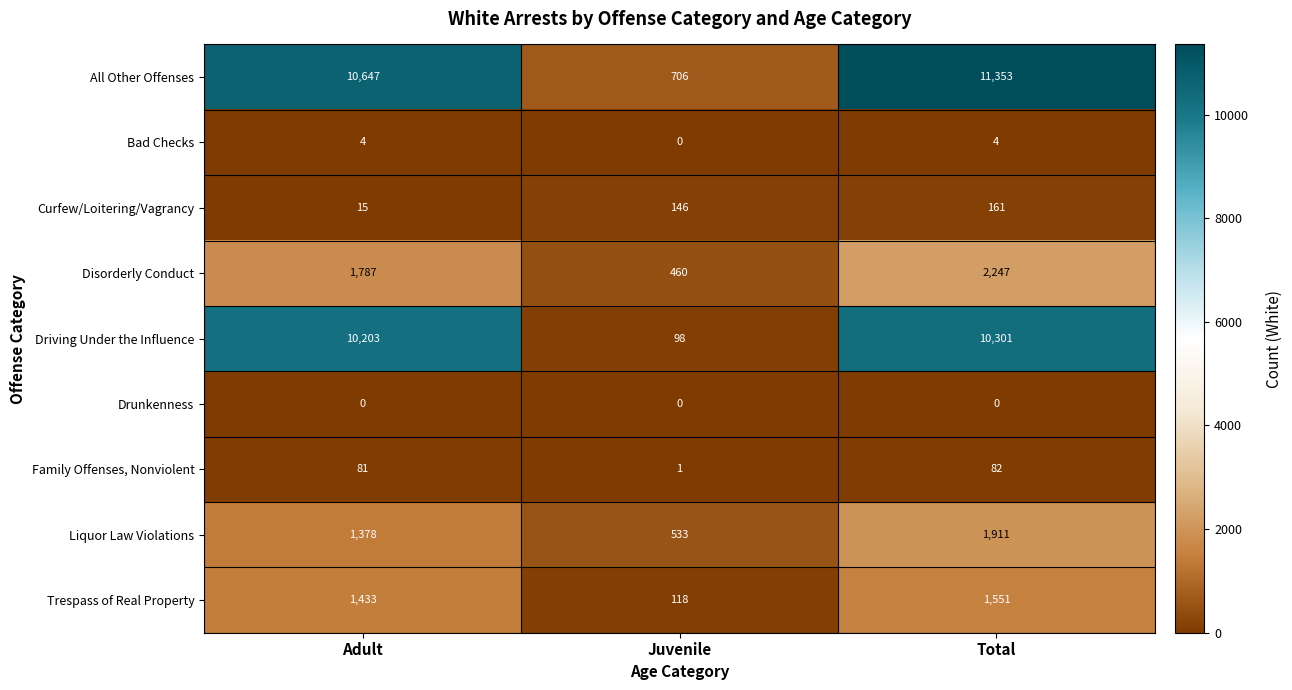

Reading right to left, what are all the values shown in this chart?

All Other Offenses: Total=11353	Juvenile=706	Adult=10647
Bad Checks: Total=4	Juvenile=0	Adult=4
Curfew/Loitering/Vagrancy: Total=161	Juvenile=146	Adult=15
Disorderly Conduct: Total=2247	Juvenile=460	Adult=1787
Driving Under the Influence: Total=10301	Juvenile=98	Adult=10203
Drunkenness: Total=0	Juvenile=0	Adult=0
Family Offenses, Nonviolent: Total=82	Juvenile=1	Adult=81
Liquor Law Violations: Total=1911	Juvenile=533	Adult=1378
Trespass of Real Property: Total=1551	Juvenile=118	Adult=1433